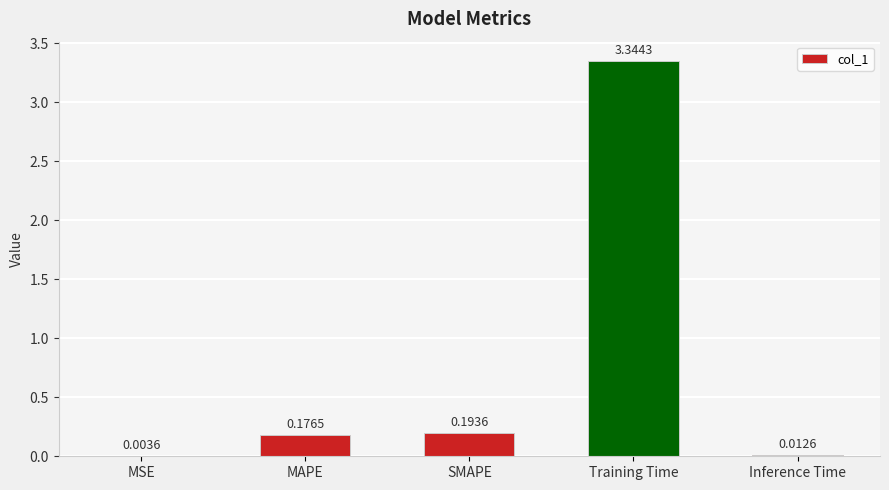

Between MAPE and SMAPE, which is larger?

SMAPE